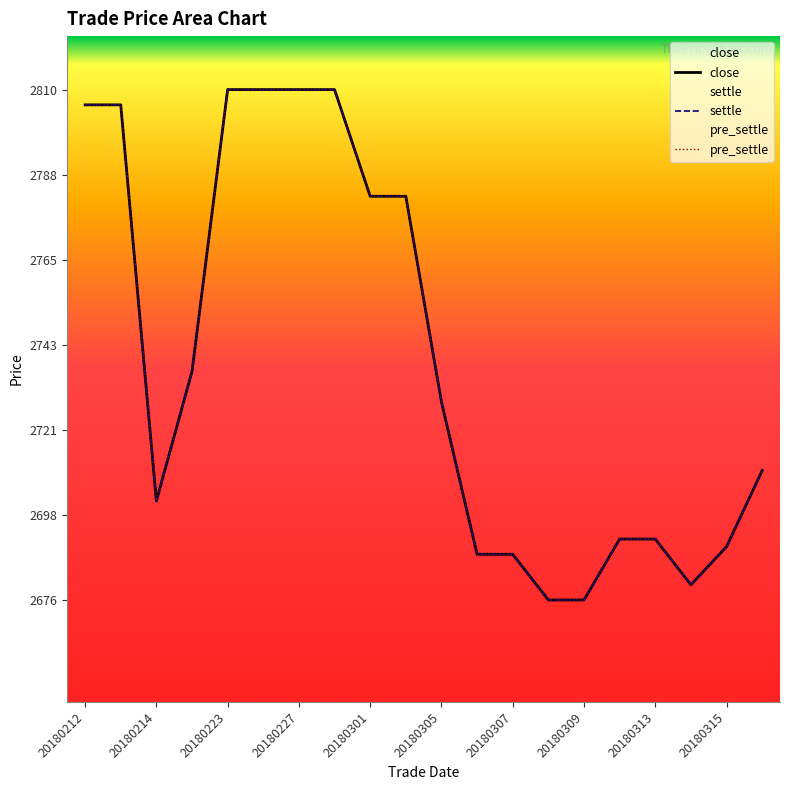

What is the average value of the pre_settle series?

2739